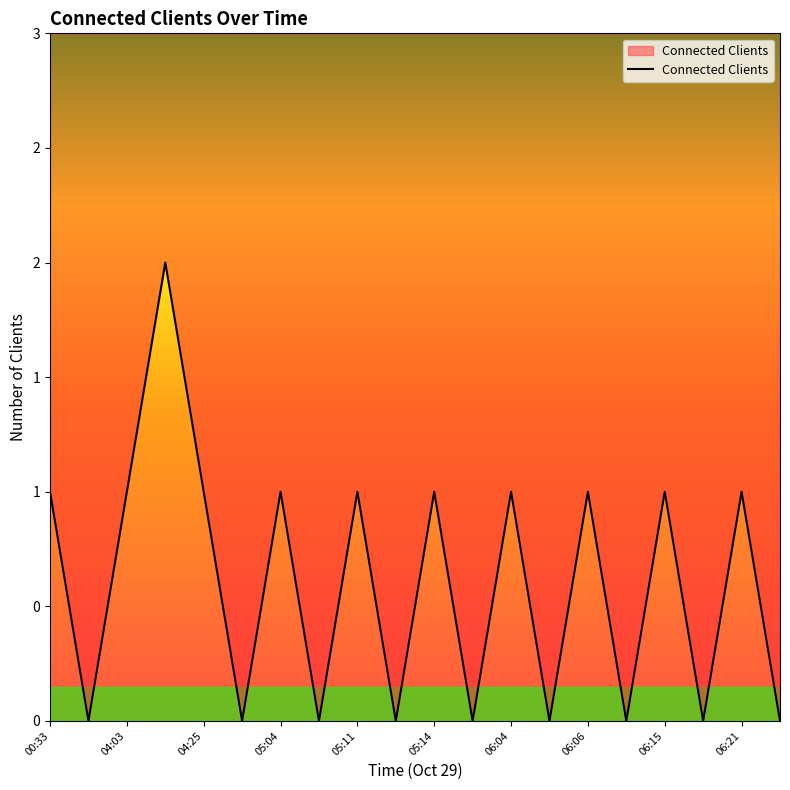

Reading left to right, what are all the values shown in this chart?

1	0	1	2	1	0	1	0	1	0	1	0	1	0	1	0	1	0	1	0